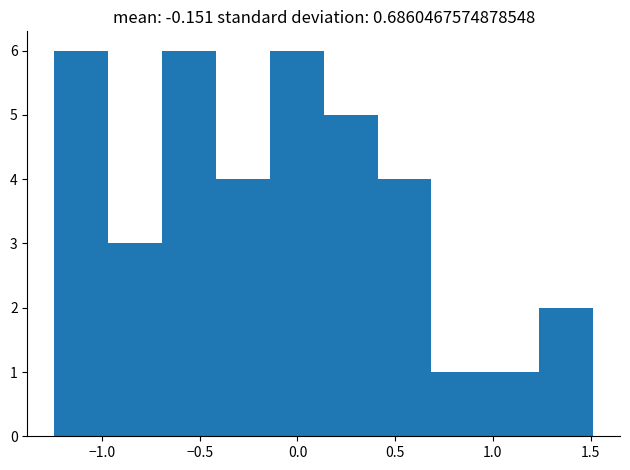

Reading left to right, transcribe this chart: for each bar, give the range it covers on the x-axis and its height. Neither the bar edges nor the heights are printed on the chart, so give them approximately, as read against the axes.

-1.25 to -0.95: 6
-0.95 to -0.70: 3
-0.70 to -0.40: 6
-0.40 to -0.15: 4
-0.15 to 0.15: 6
0.15 to 0.40: 5
0.40 to 0.70: 4
0.70 to 0.95: 1
0.95 to 1.25: 1
1.25 to 1.50: 2